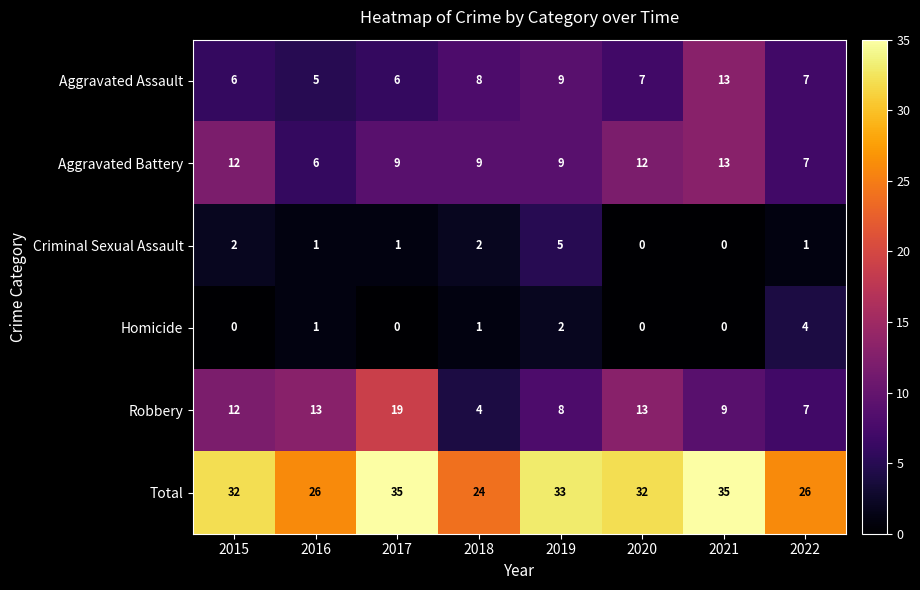

How many values in the Total series are below 32?

3